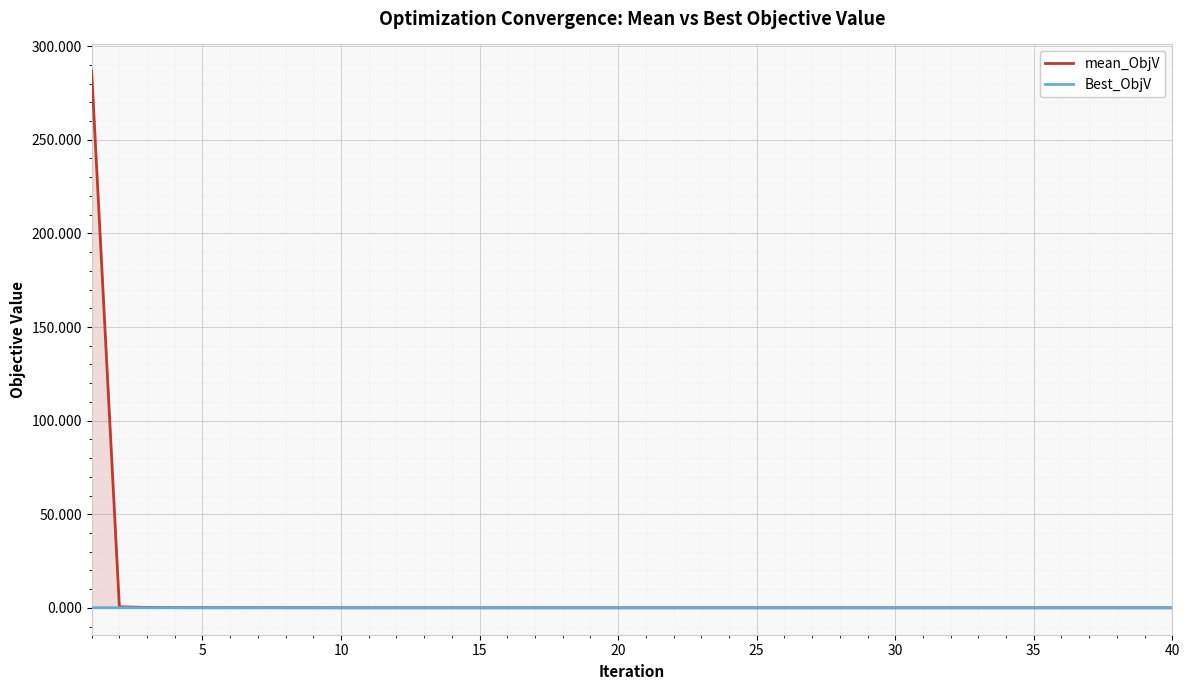

The mean_ObjV series shows 0.1 at 20. True or false?

True